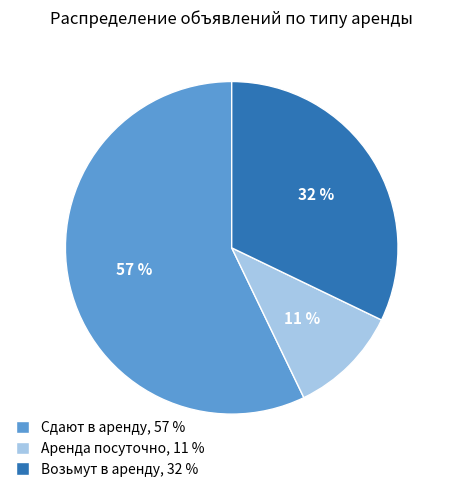

True or false: Возьмут в аренду, 32 % accounts for 32% of the total.

True